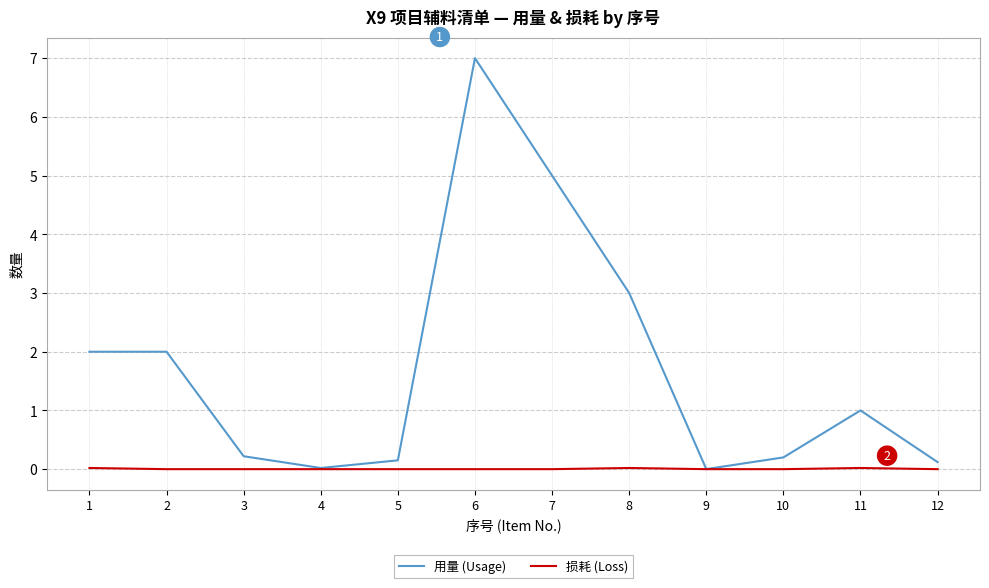

Rank the series by their average value, from lowest to highest.

损耗 (Loss), 用量 (Usage)